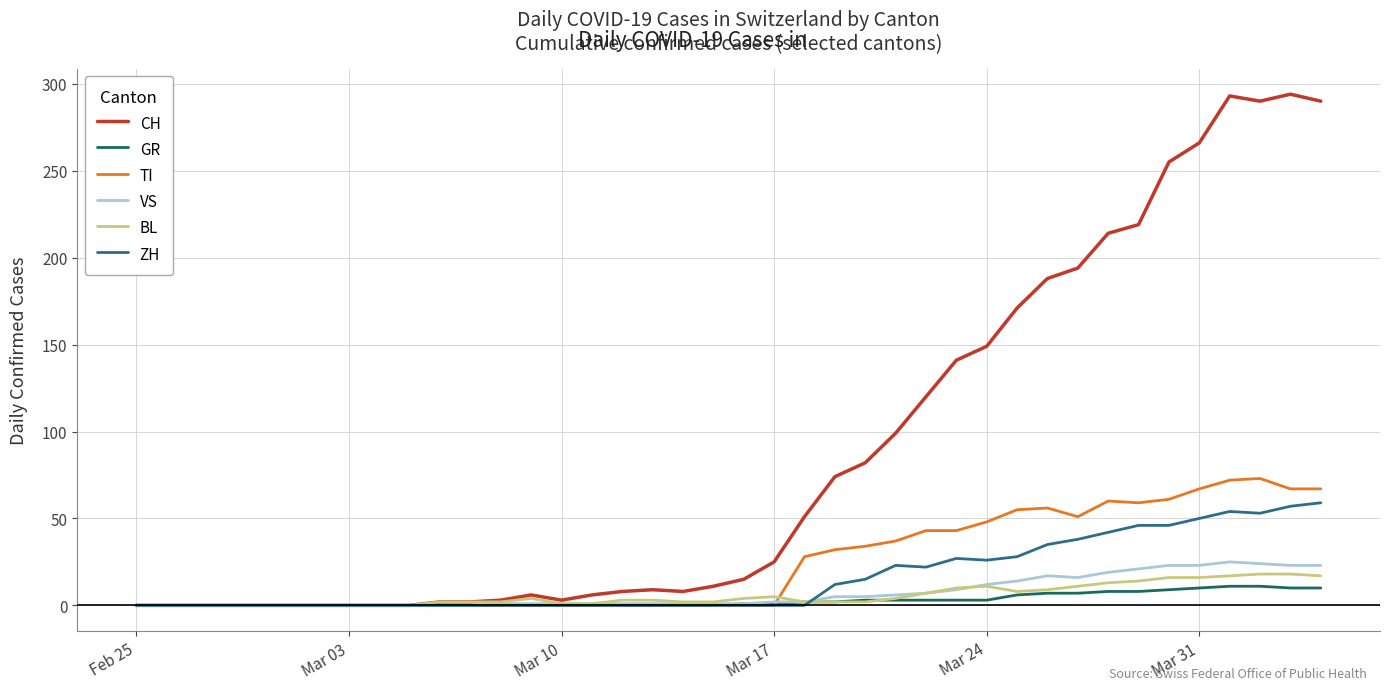

What is the highest value of the GR series?

11